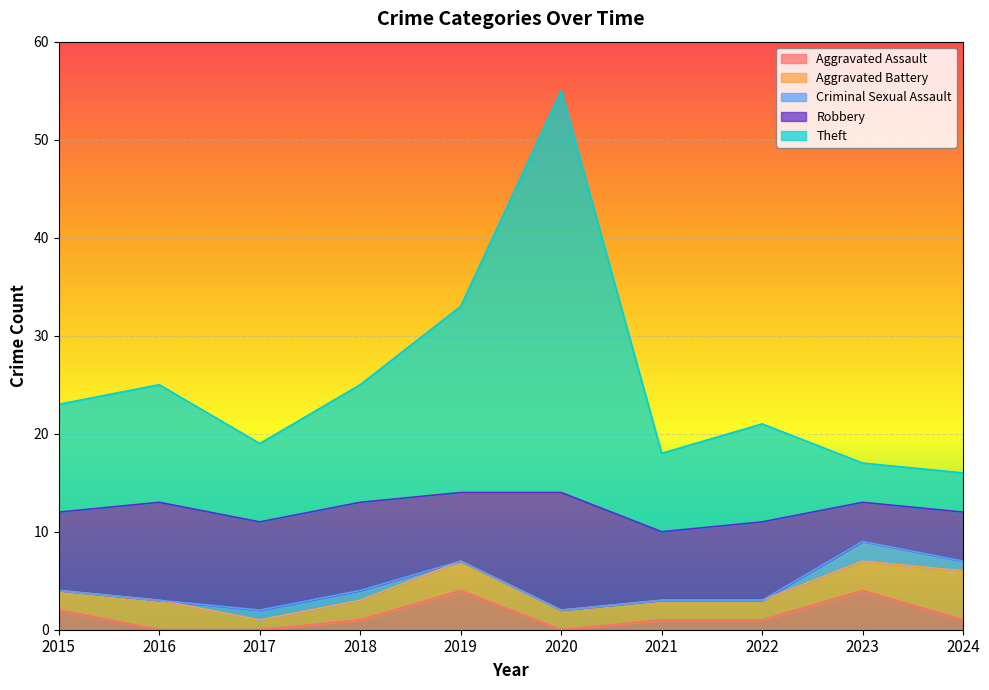

Which series ends up on top after the final intersection of Theft and Robbery?

Theft